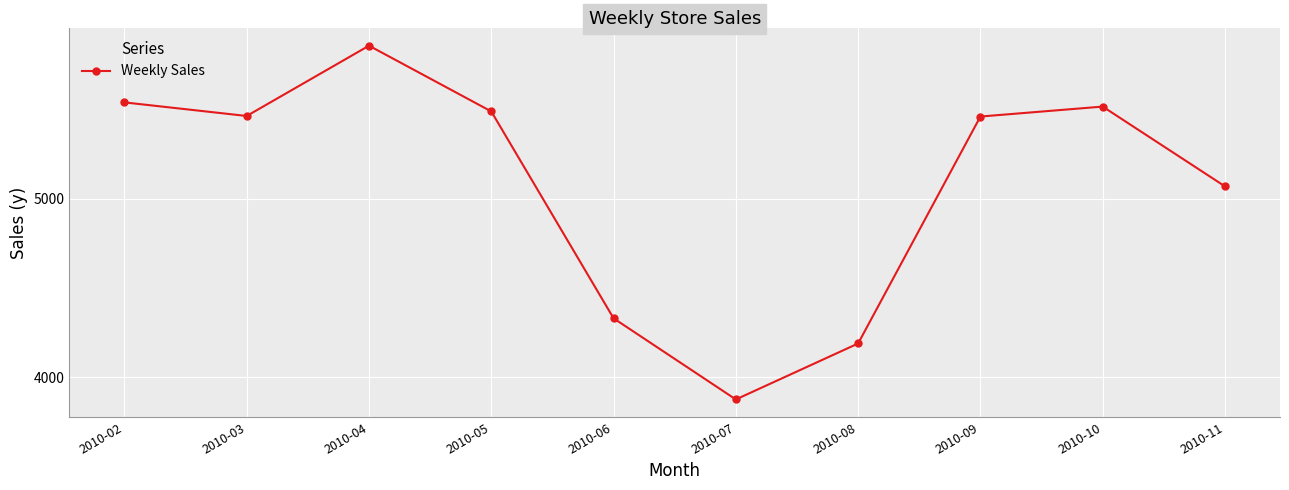

How many points are higher than both their immediate neighbors (excluding endpoints)?

2